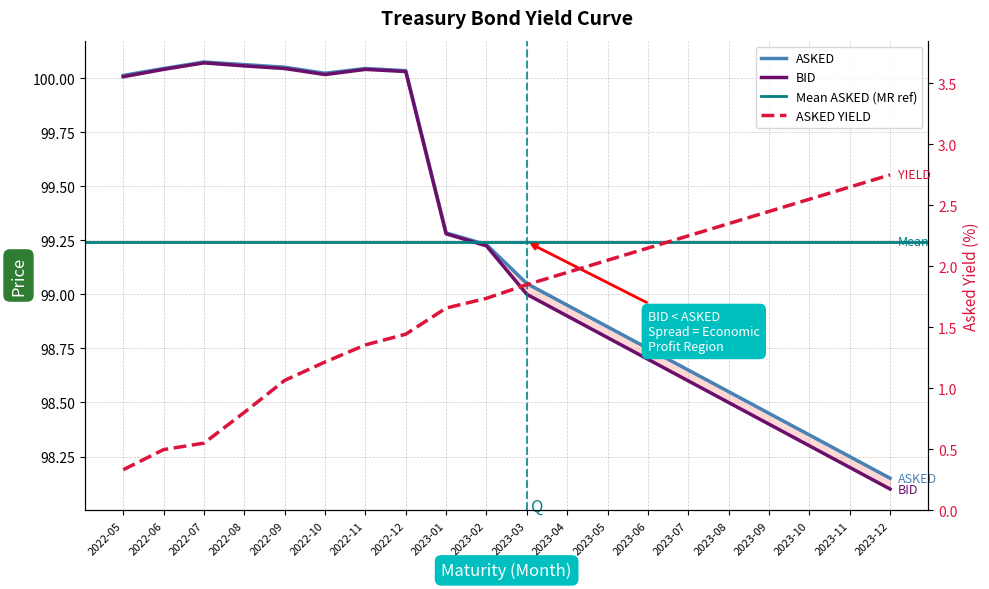

Between 2023-07 and 2023-06, which is larger?

2023-06